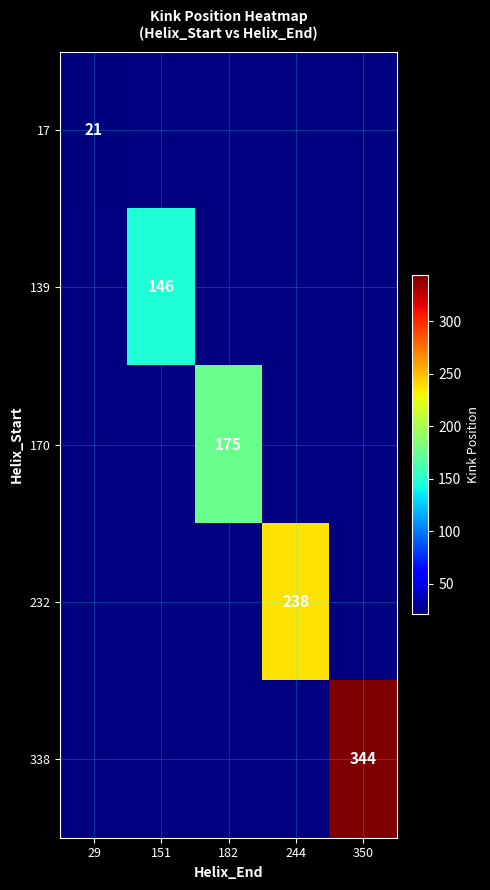

True or false: 139 has a value of 146 at 151.

True